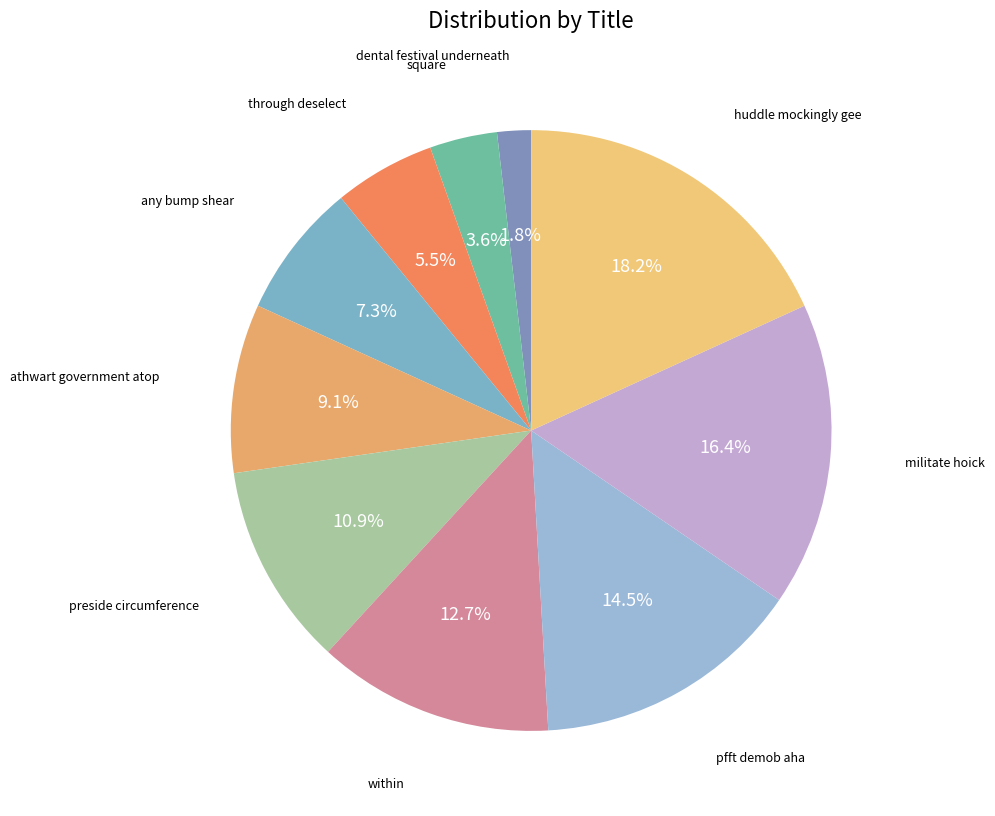

How many slices are in this pie chart?

10